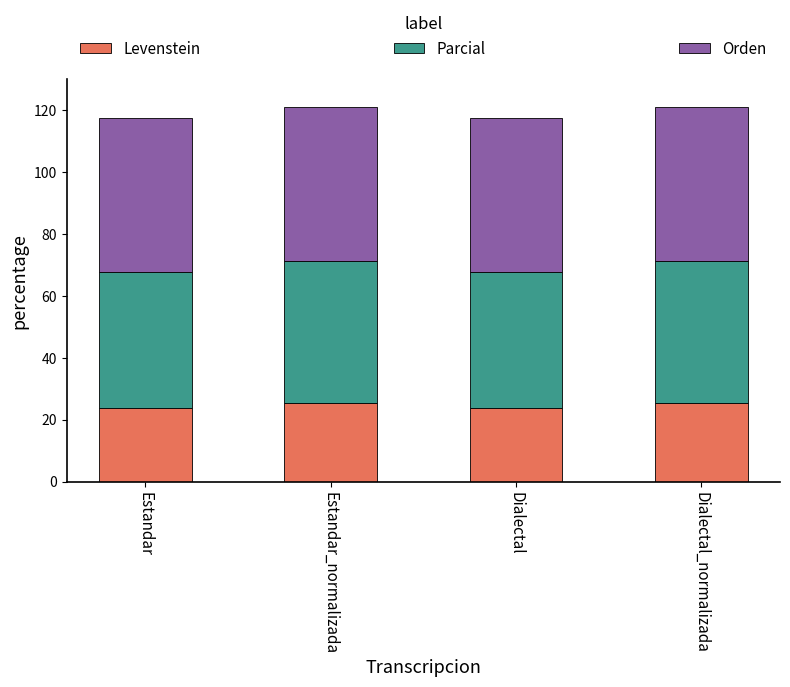

What is the total value across all series at Estandar?

117.6